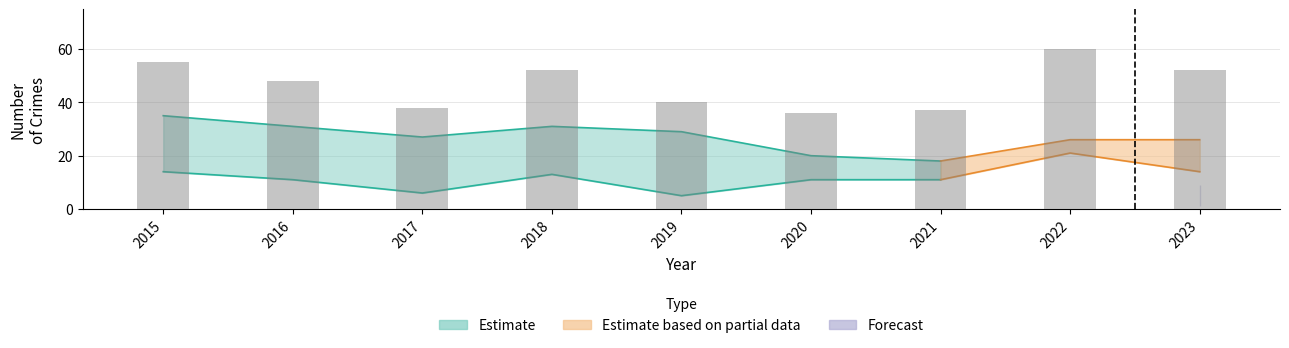

Reading left to right, extract all data points from this chart.

55	48	38	52	40	36	37	60	52